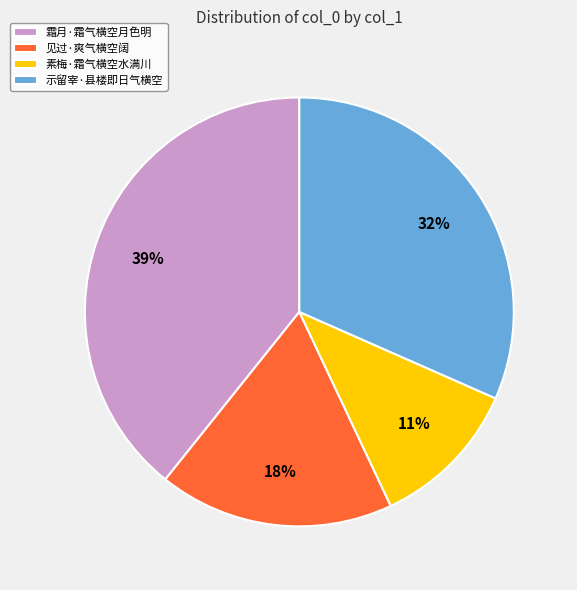

To the nearest percent, what percentage of the pie is 霜月·霜气横空月色明?

39%